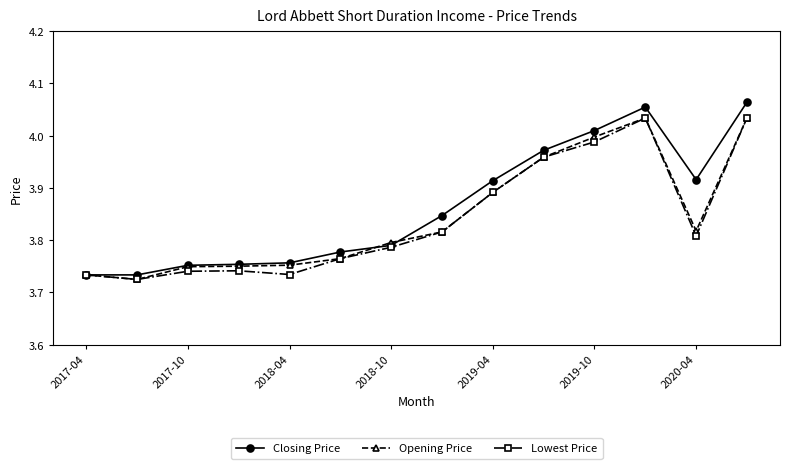

True or false: Closing Price has more than 2 points higher than both neighbors.

False